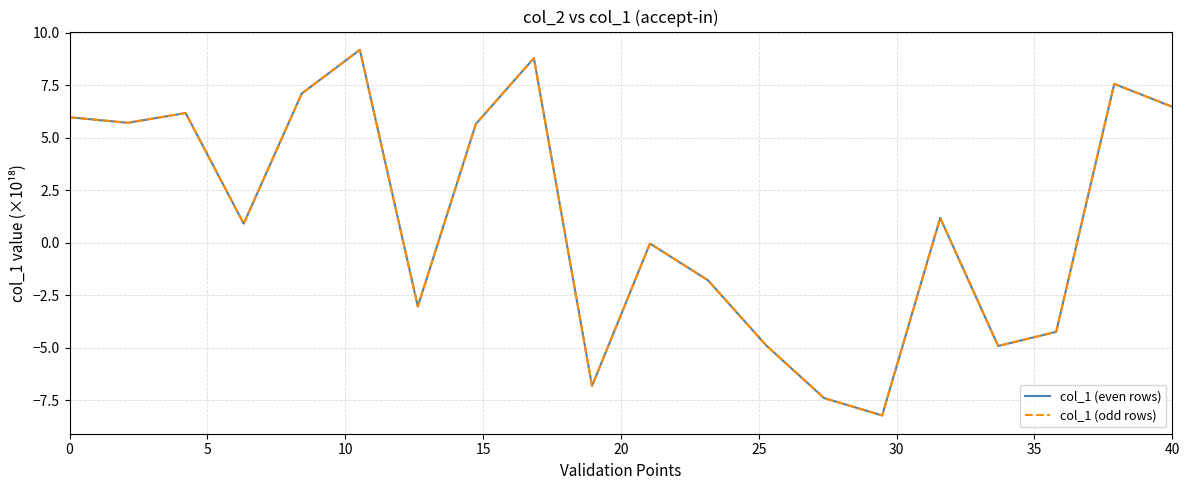

What is the maximum value for col_1 (odd rows)?

9.2